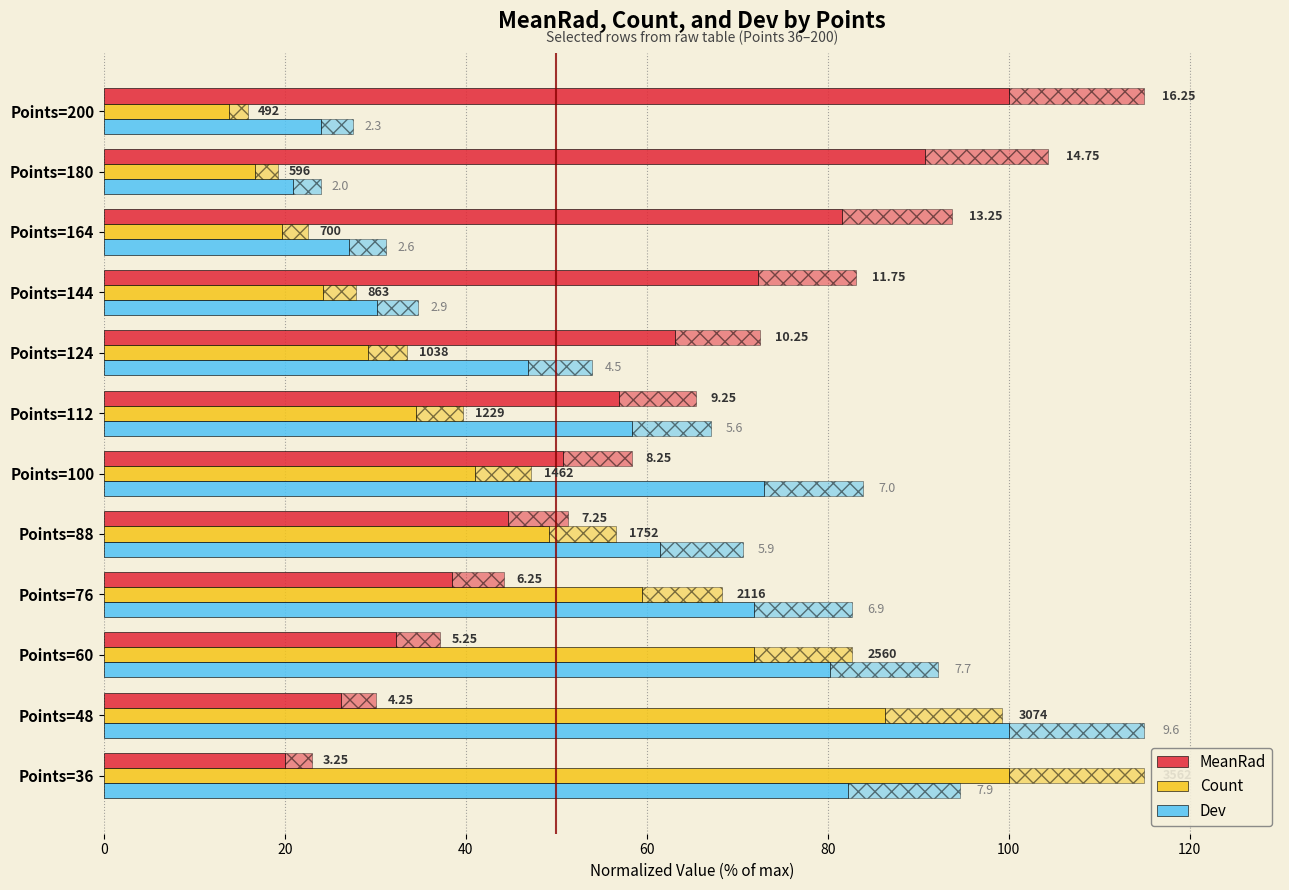

List the series in order of their peak value, highest first.

MeanRad, Count, Dev